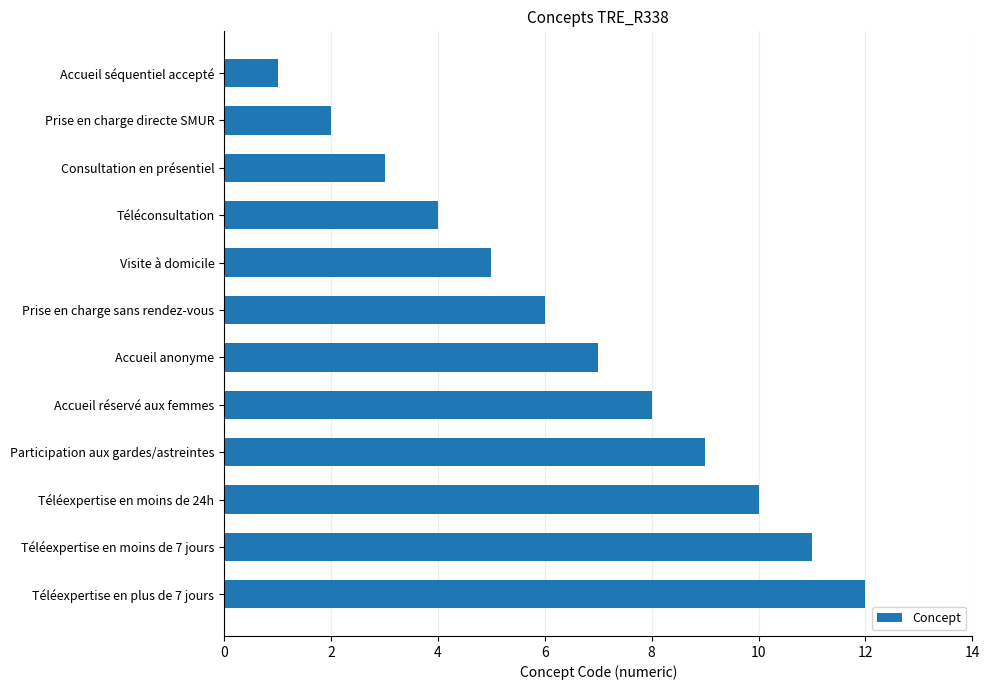

What is the label of the 3rd bar from the bottom?

Téléexpertise en moins de 24h